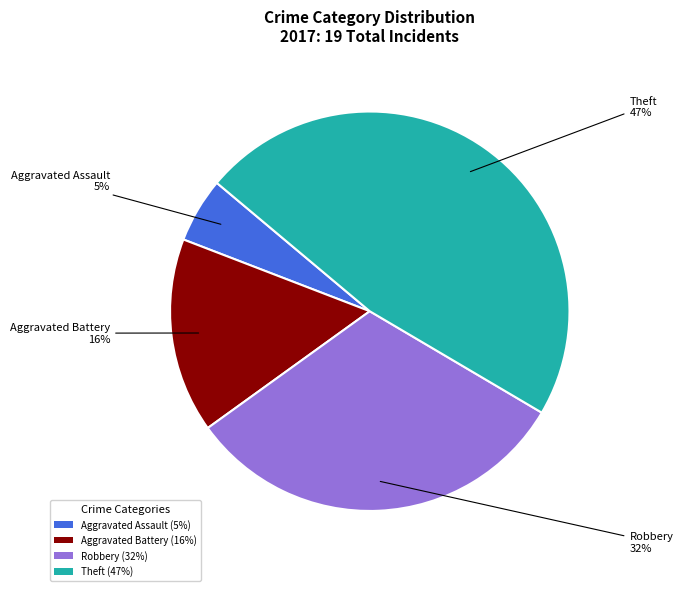

Is it true that Aggravated Battery (16%) is 24% of the pie?

False